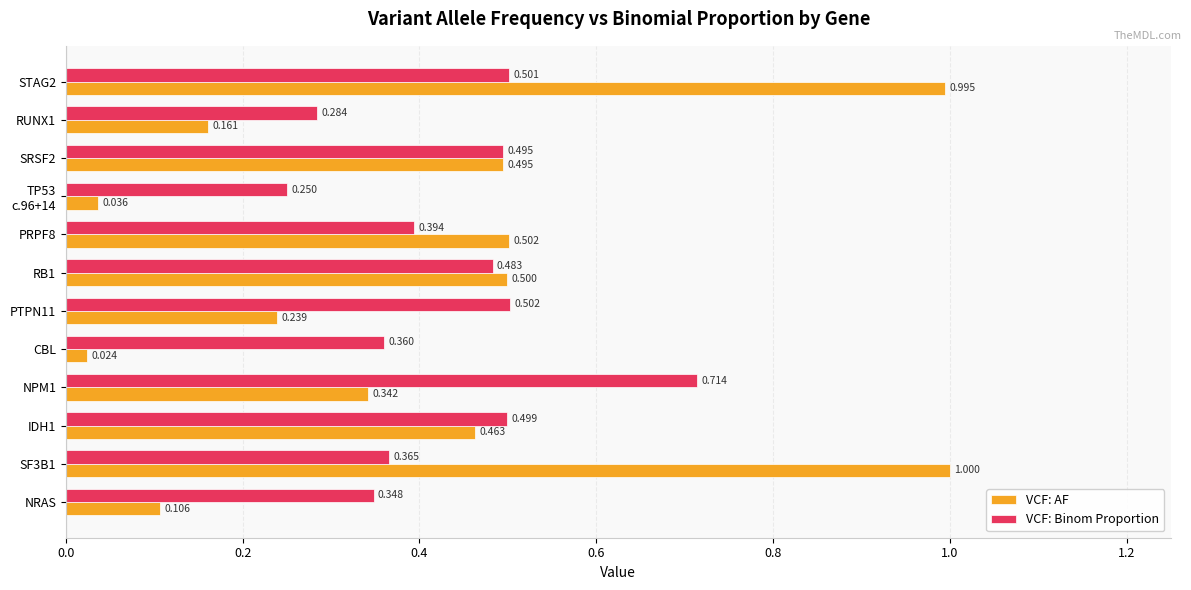

Which label corresponds to the smallest value in the chart?

CBL